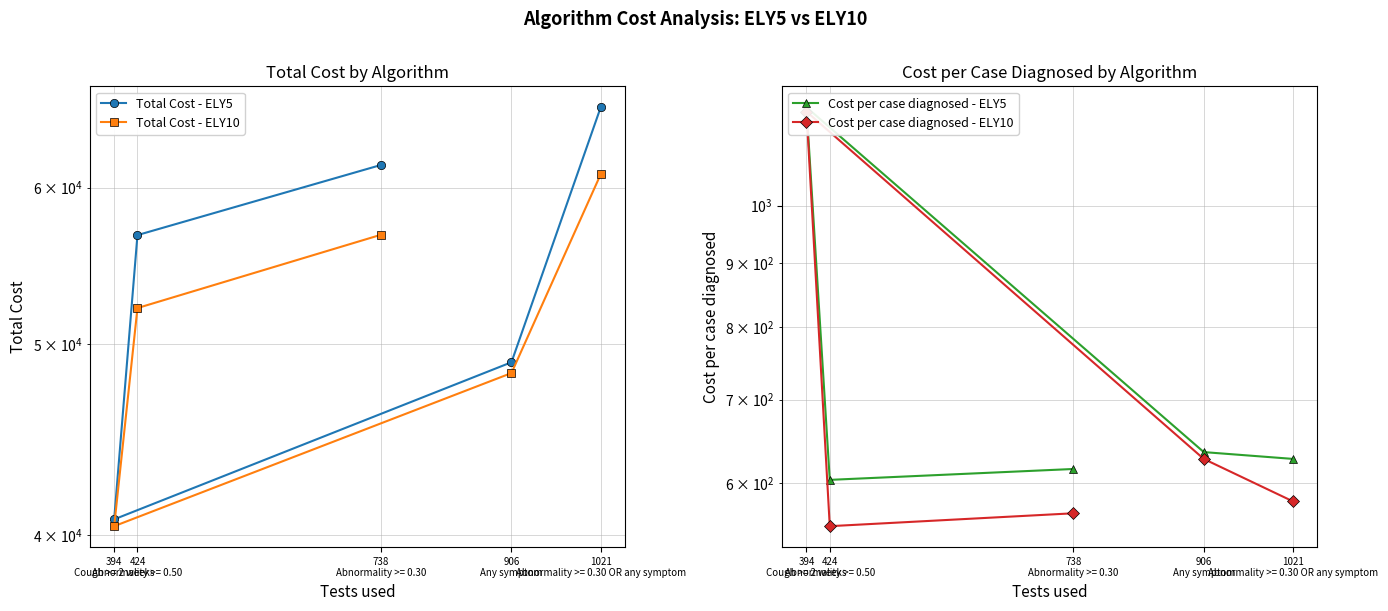

What is the smallest value displayed?

554.6